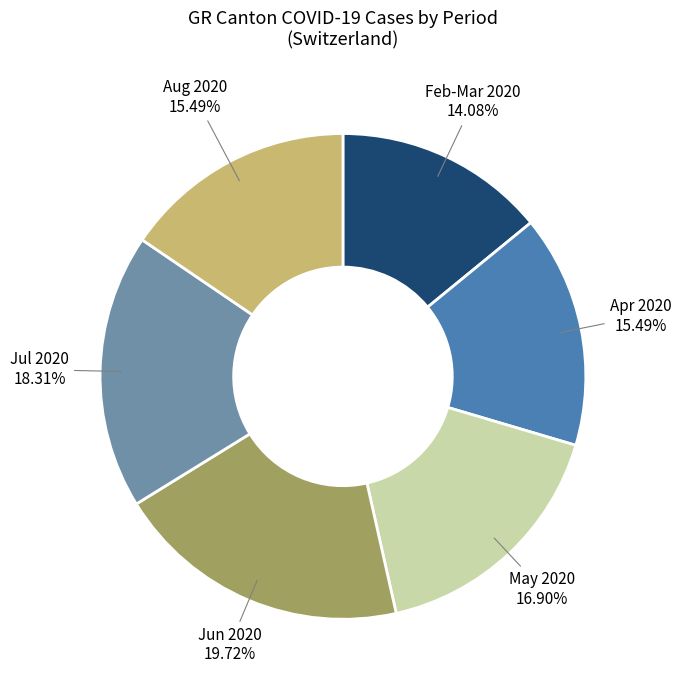

Between Apr 2020 and Jul 2020, which is larger?

Jul 2020